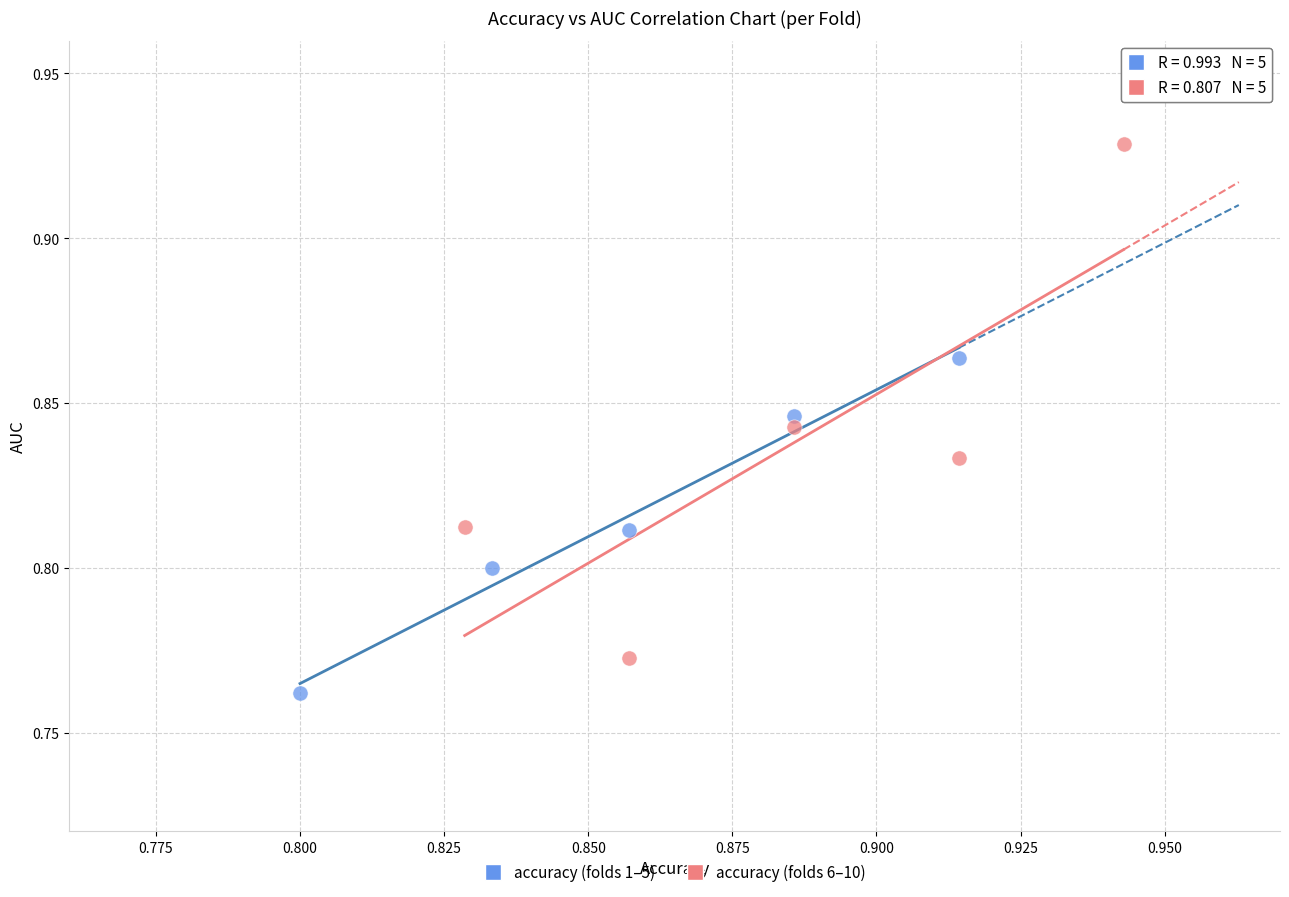

What are all the series names shown in the legend?

accuracy (folds 1–5), accuracy (folds 6–10)